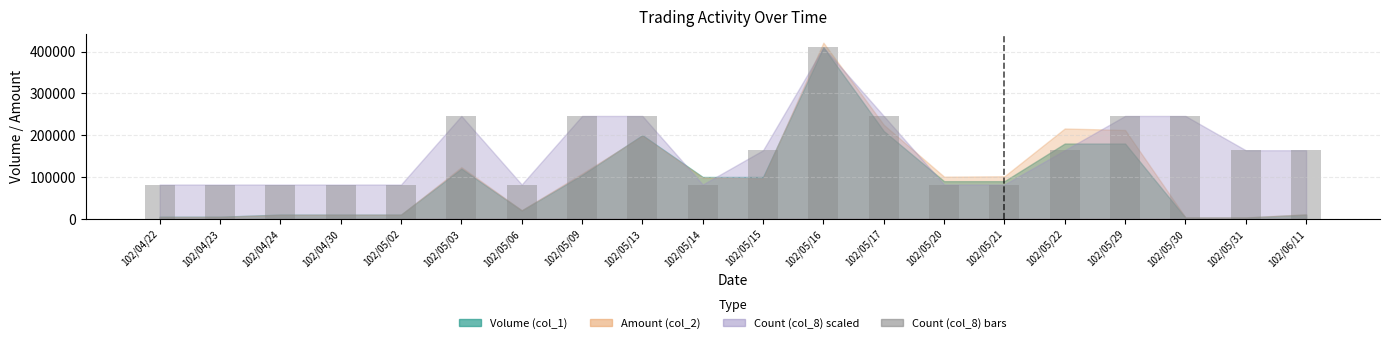

How many values are between 82000 and 246000?

19